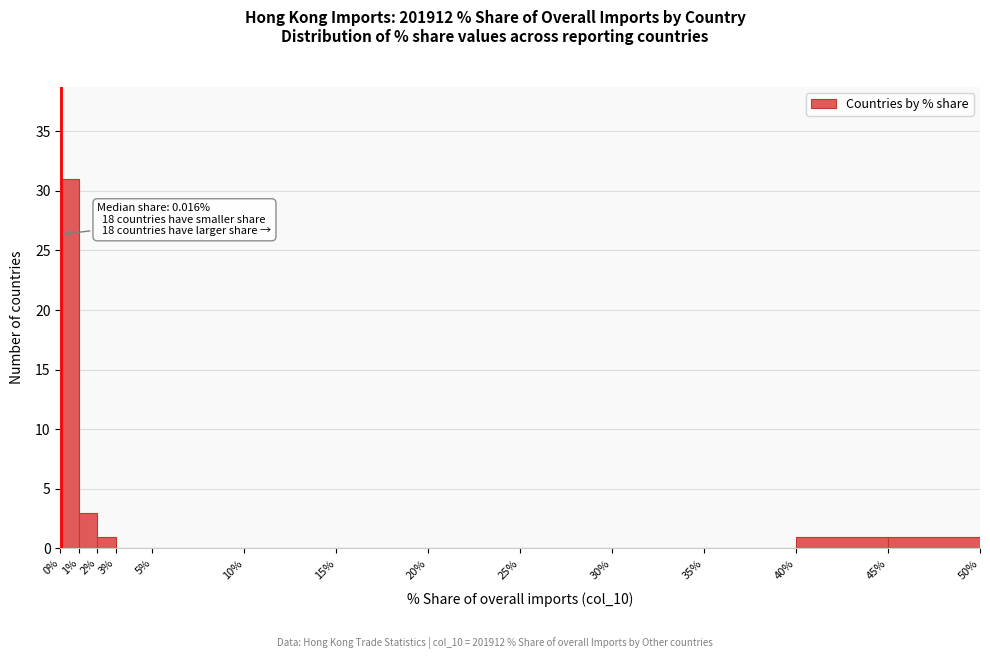

Which range on the x-axis has the tallest bar?

0% to 1%